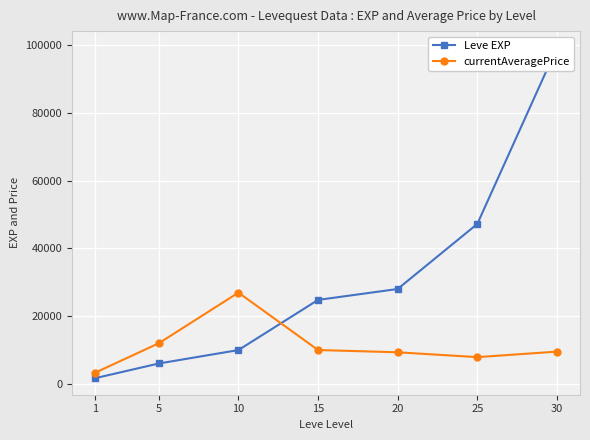

Reading right to left, transcribe all the data shown in this chart.

Leve EXP: 99220	47200	28010	24790	9990	6030	1690
currentAveragePrice: 9531	7905	9333	10000	26940	12000	3307